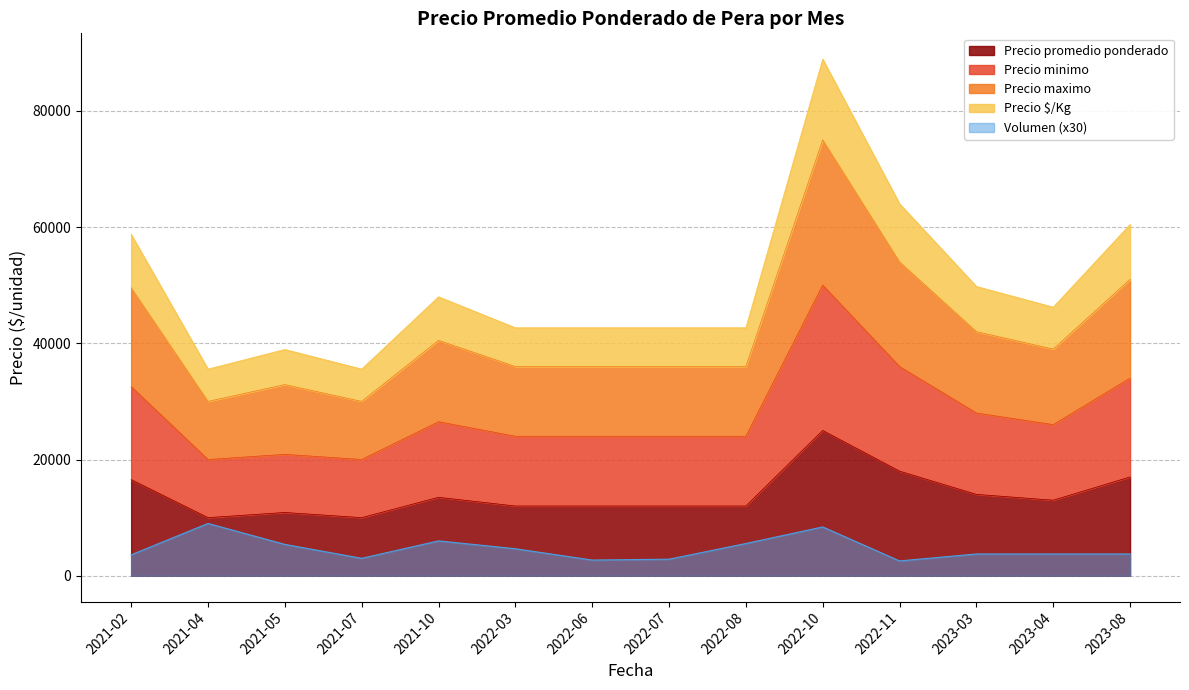

The value of Precio minimo at 2023-04 is 26000. True or false?

True